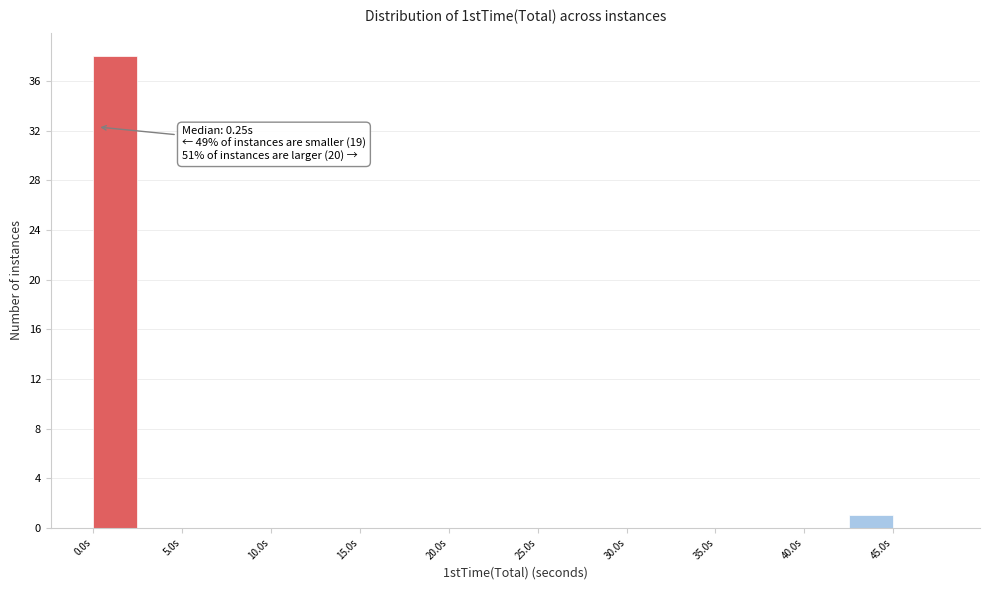

Which range on the x-axis has the tallest bar?

0.0 to 2.5